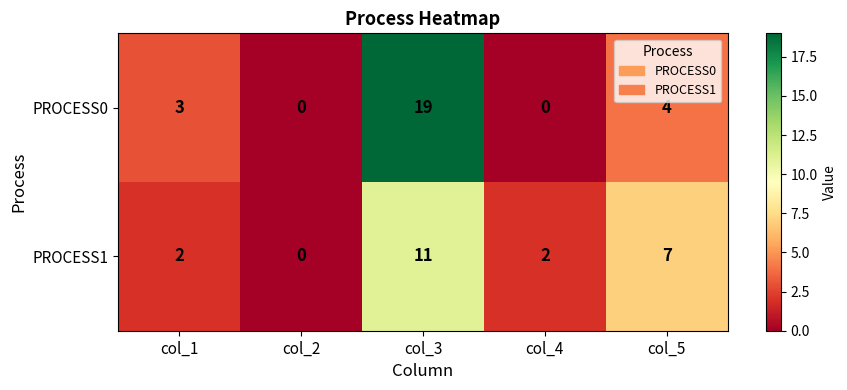

What is the difference between the maximum and second lowest values in the PROCESS1 series?

9